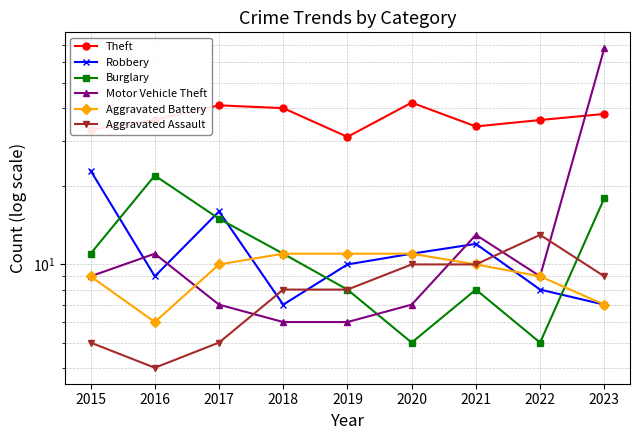

Is it true that Theft equals 41 at 2017?

True